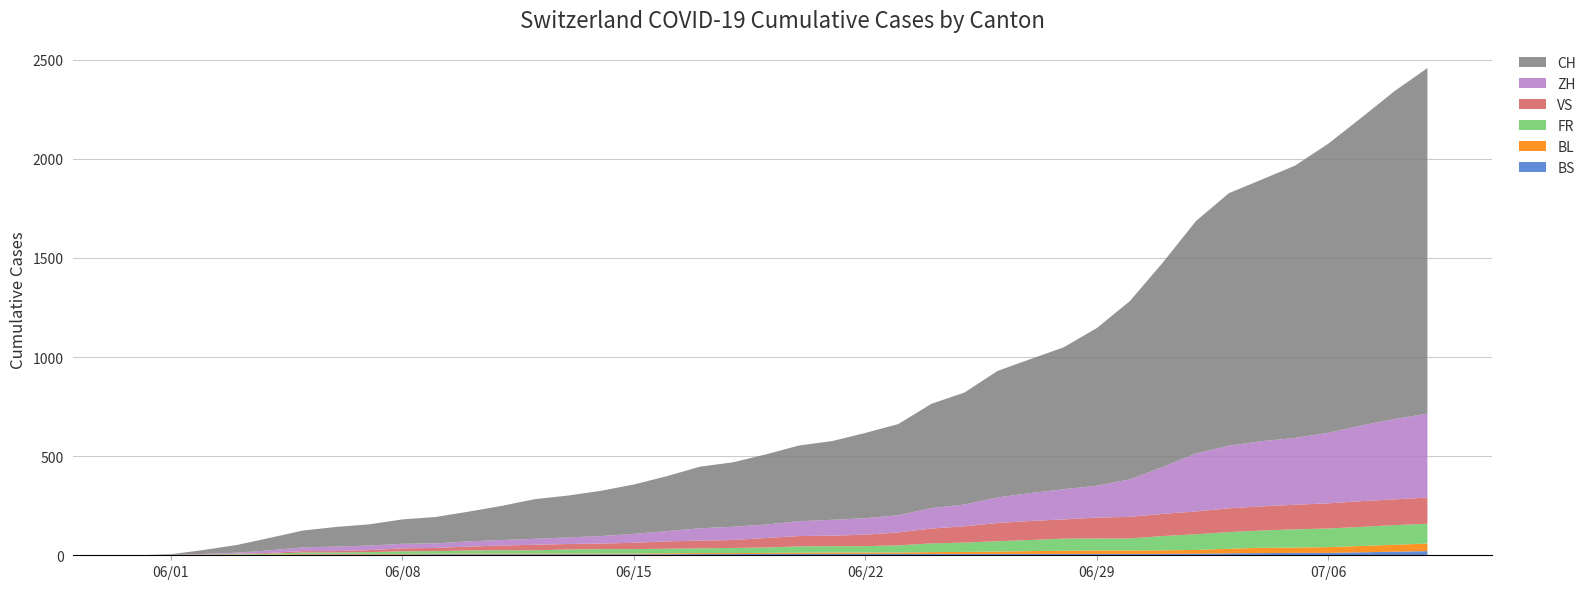

Reading right to left, transcribe all the data shown in this chart.

BS: 39=21	38=18	37=15	36=12	35=12	34=11	33=10	32=8	31=7	30=7	29=7	28=7	27=7	26=7	25=7	24=7	23=7	22=7	21=7	20=7	19=7	18=6	17=6	16=5	15=5	14=5	13=5	12=5	11=5	10=5	9=5	8=4	7=4	6=4	5=4	4=1	3=1	2=0	1=0	0=0
BL: 39=38	38=35	37=32	36=29	35=27	34=27	33=23	32=19	31=18	30=17	29=17	28=16	27=14	26=12	25=10	24=9	23=7	22=7	21=7	20=6	19=5	18=5	17=5	16=5	15=4	14=4	13=4	12=4	11=4	10=4	9=3	8=3	7=3	6=3	5=3	4=2	3=2	2=1	1=1	0=0
FR: 39=100	38=99	37=96	36=94	35=92	34=87	33=84	32=79	31=72	30=61	29=61	28=61	27=56	26=52	25=47	24=44	23=36	22=32	21=32	20=32	19=27	18=26	17=24	16=23	15=22	14=22	13=20	12=16	11=16	10=15	9=13	8=13	7=9	6=7	5=7	4=5	3=3	2=2	1=0	0=0
VS: 39=132	38=130	37=130	36=127	35=124	34=122	33=120	32=115	31=112	30=109	29=105	28=97	27=96	26=92	25=82	24=75	23=65	22=58	21=53	20=52	19=48	18=40	17=39	16=37	15=32	14=28	13=28	12=28	11=24	10=20	9=16	8=15	7=10	6=7	5=7	4=4	3=2	2=2	1=1	0=0
ZH: 39=424	38=405	37=382	36=356	35=337	34=329	33=316	32=293	31=237	30=189	29=161	28=152	27=141	26=129	25=110	24=103	23=87	22=83	21=80	20=75	19=68	18=67	17=62	16=52	15=45	14=38	13=33	12=30	11=28	10=26	9=23	8=23	7=23	6=23	5=19	4=13	3=5	2=2	1=0	0=0
CH: 39=1743	38=1654	37=1552	36=1458	35=1374	34=1320	33=1274	32=1172	31=1031	30=899	29=795	28=716	27=676	26=638	25=565	24=526	23=460	22=430	21=397	20=382	19=354	18=325	17=311	16=277	15=249	14=228	13=211	12=200	11=172	10=150	9=133	8=123	7=107	6=99	5=85	4=63	3=39	2=20	1=3	0=0